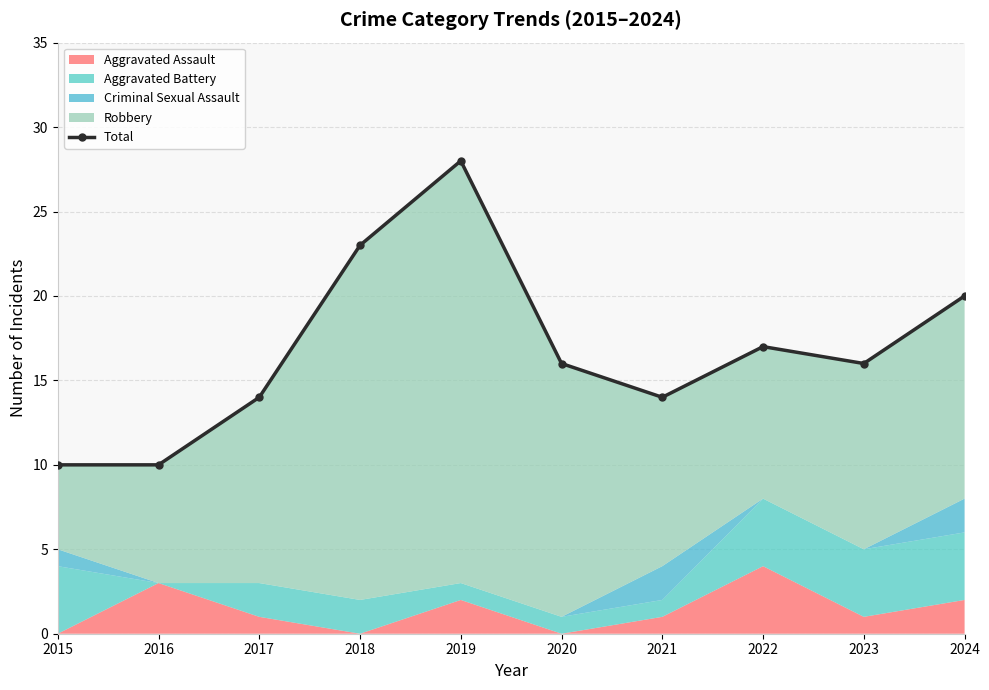

Reading left to right, transcribe all the data shown in this chart.

10	10	14	23	28	16	14	17	16	20